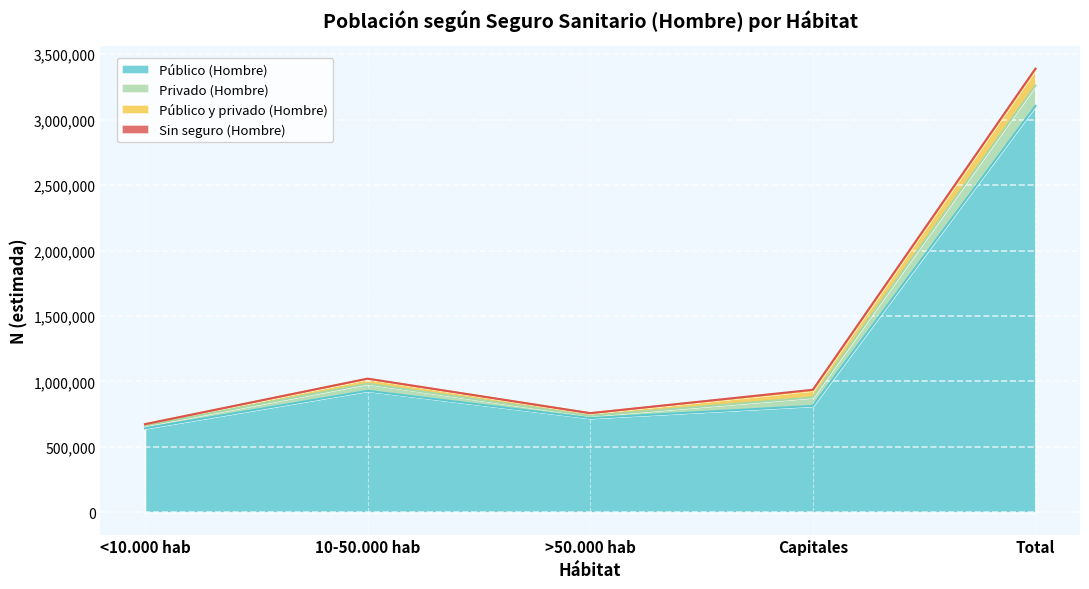

True or false: Sin seguro (Hombre) has a value of 11779 at Total.

False